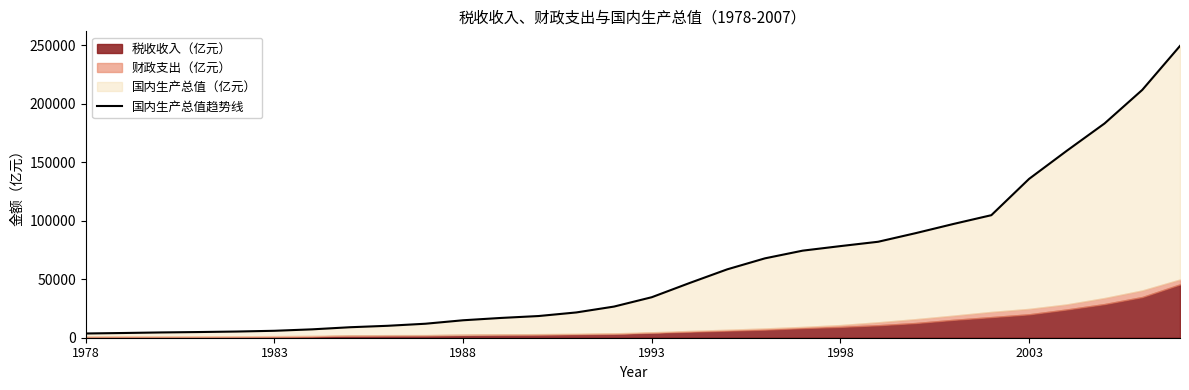

What is the greatest value displayed?

249529.9